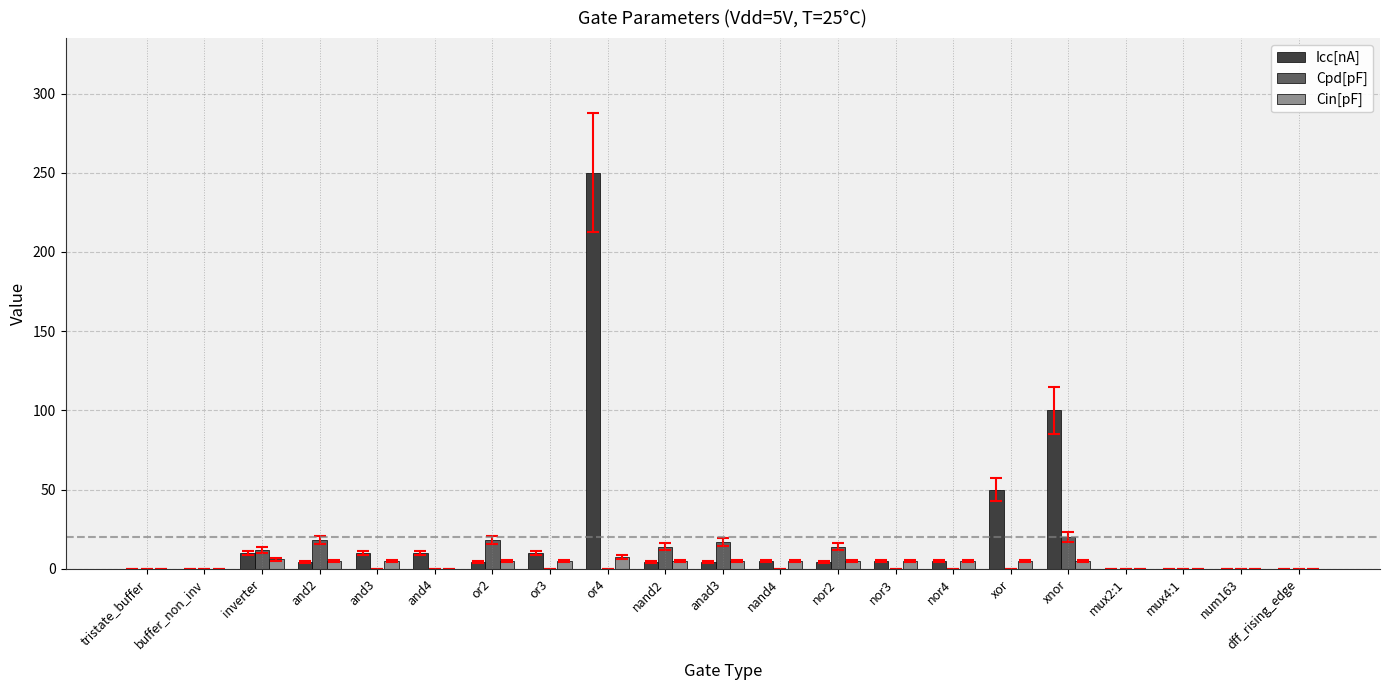

Where does the Icc[nA] series first go above 4?

inverter